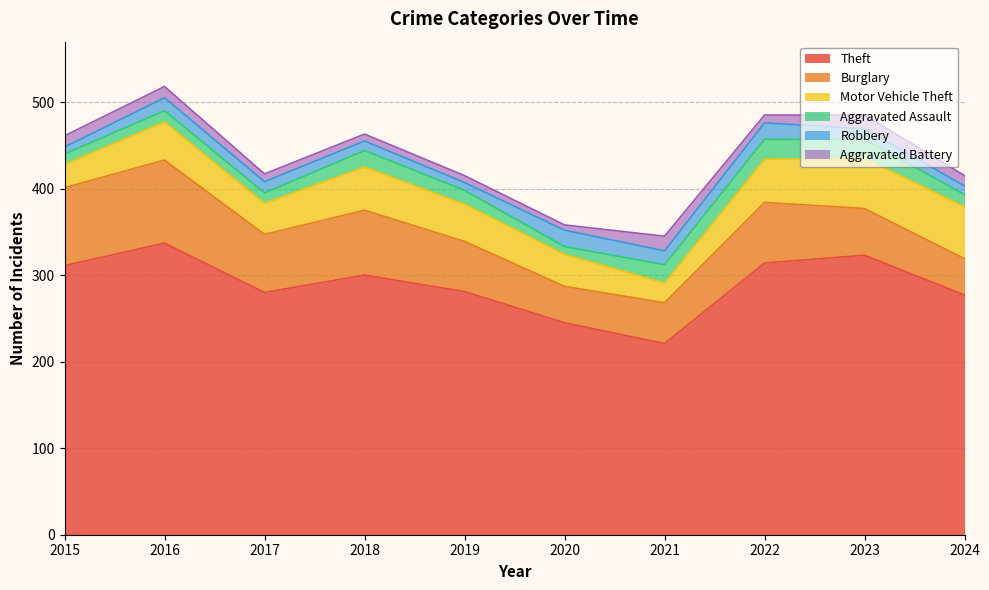

Reading right to left, list all the values displayed in this chart.

Theft: 2024=277	2023=323	2022=314	2021=221	2020=245	2019=281	2018=300	2017=280	2016=337	2015=311
Burglary: 2024=42	2023=54	2022=70	2021=47	2020=42	2019=58	2018=75	2017=67	2016=96	2015=90
Motor Vehicle Theft: 2024=60	2023=58	2022=50	2021=23	2020=37	2019=43	2018=50	2017=36	2016=44	2015=27
Aggravated Assault: 2024=14	2023=22	2022=23	2021=21	2020=9	2019=16	2018=19	2017=12	2016=13	2015=12
Robbery: 2024=10	2023=12	2022=19	2021=16	2020=19	2019=9	2018=11	2017=13	2016=15	2015=8
Aggravated Battery: 2024=12	2023=16	2022=9	2021=17	2020=6	2019=8	2018=8	2017=9	2016=13	2015=13